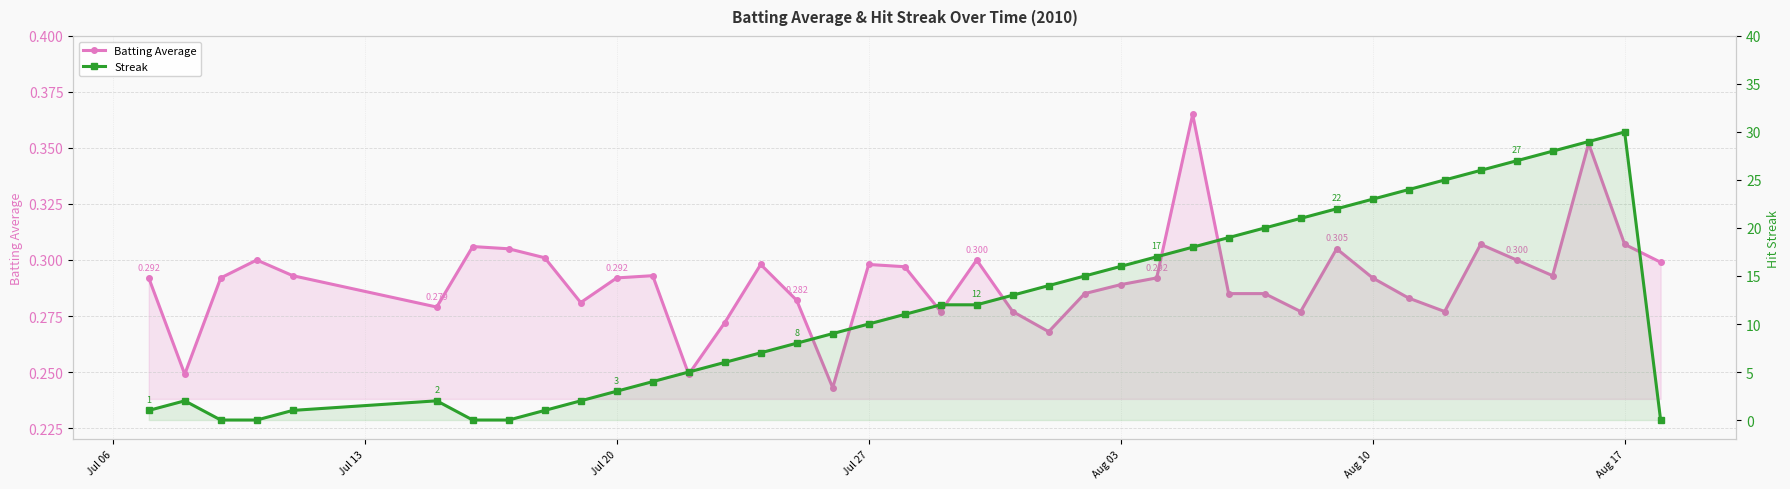

What is the value of the Batting Average point at the 18th from the left?

0.3